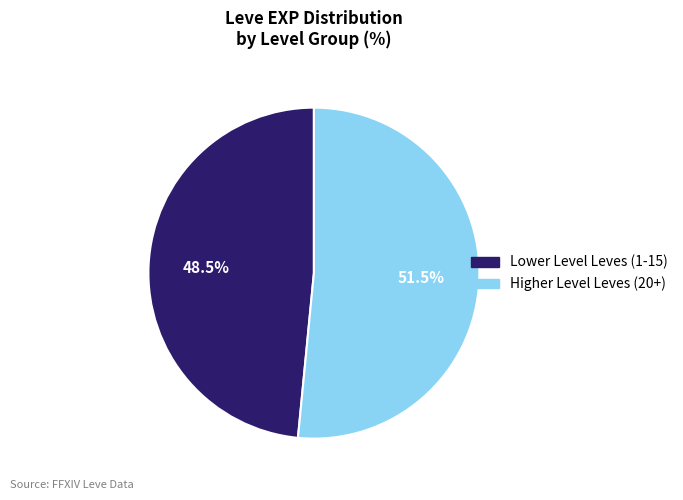

Is there any slice that represents more than half of the pie?

Yes